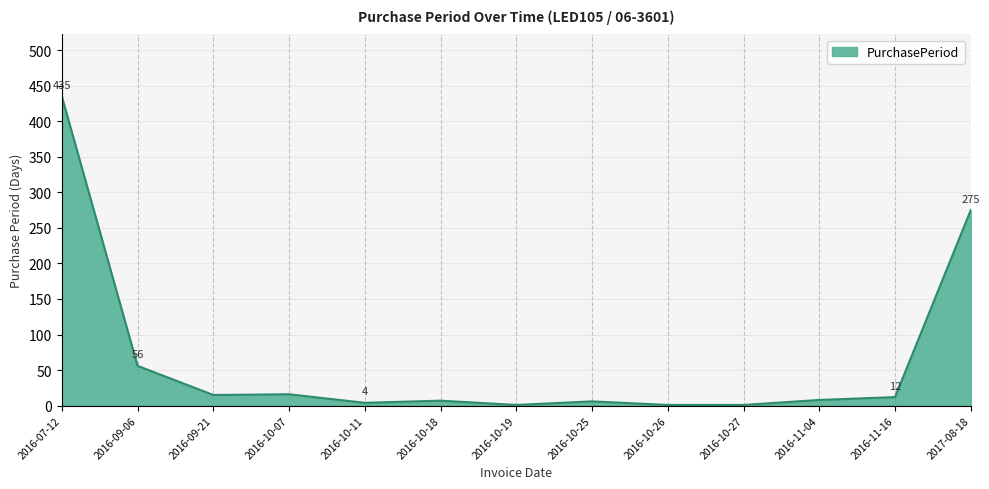

Between 2017-08-18 and 2016-07-12, which is larger?

2016-07-12